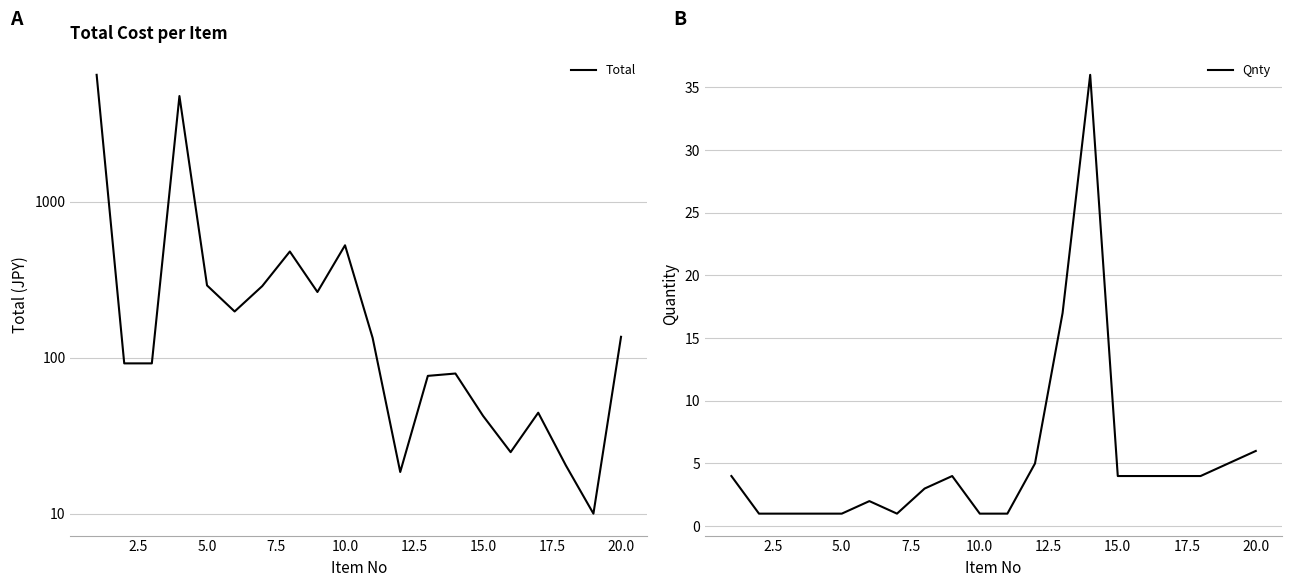

Which series changed the most between 15.0 and 22.5?

Total